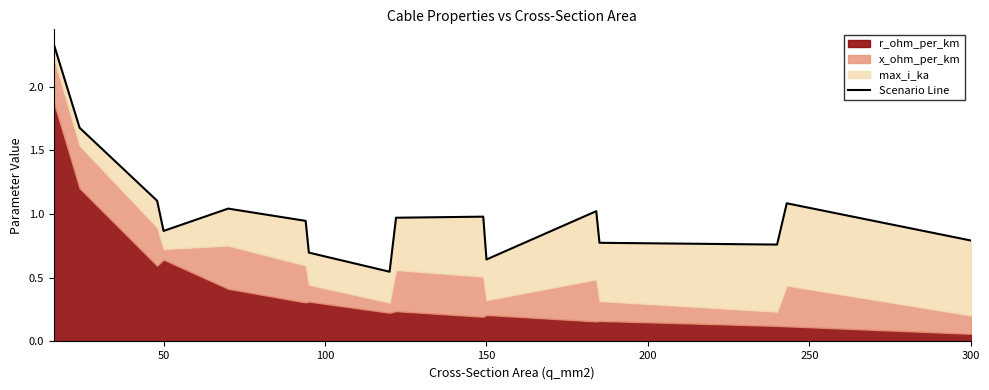

True or false: the data has more than 0 interior local peaks.

True